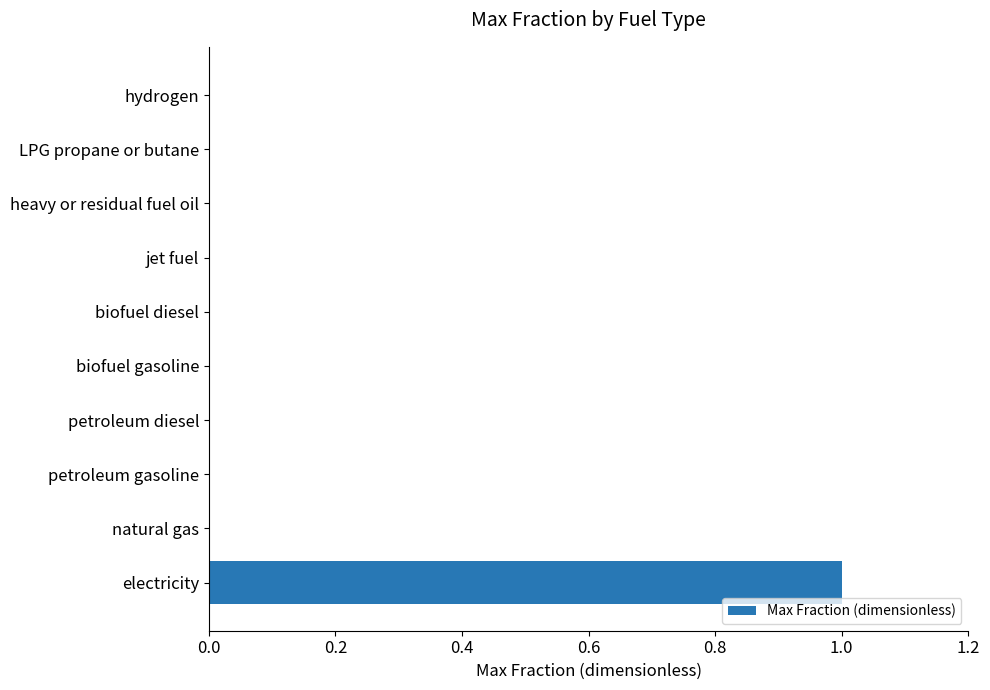

Is it true that the value at petroleum diesel is 0?

True